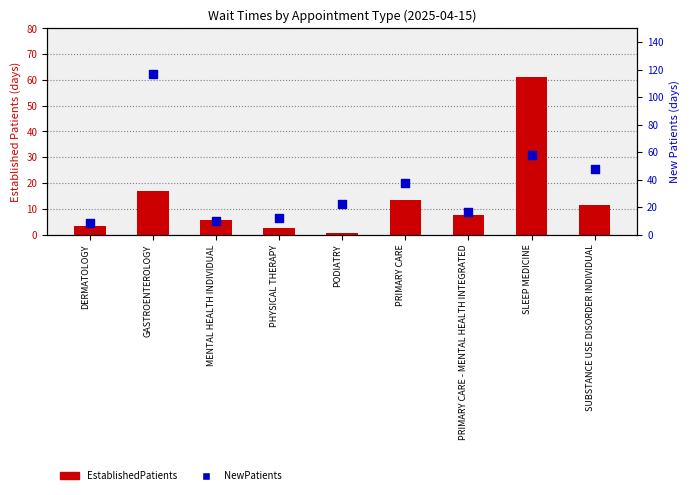

What are all the series names shown in the legend?

EstablishedPatients, NewPatients